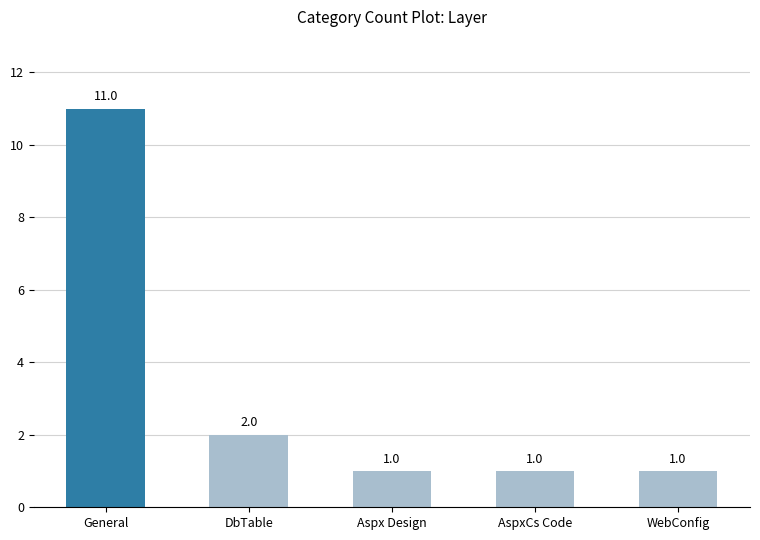

Read the value at WebConfig.

1